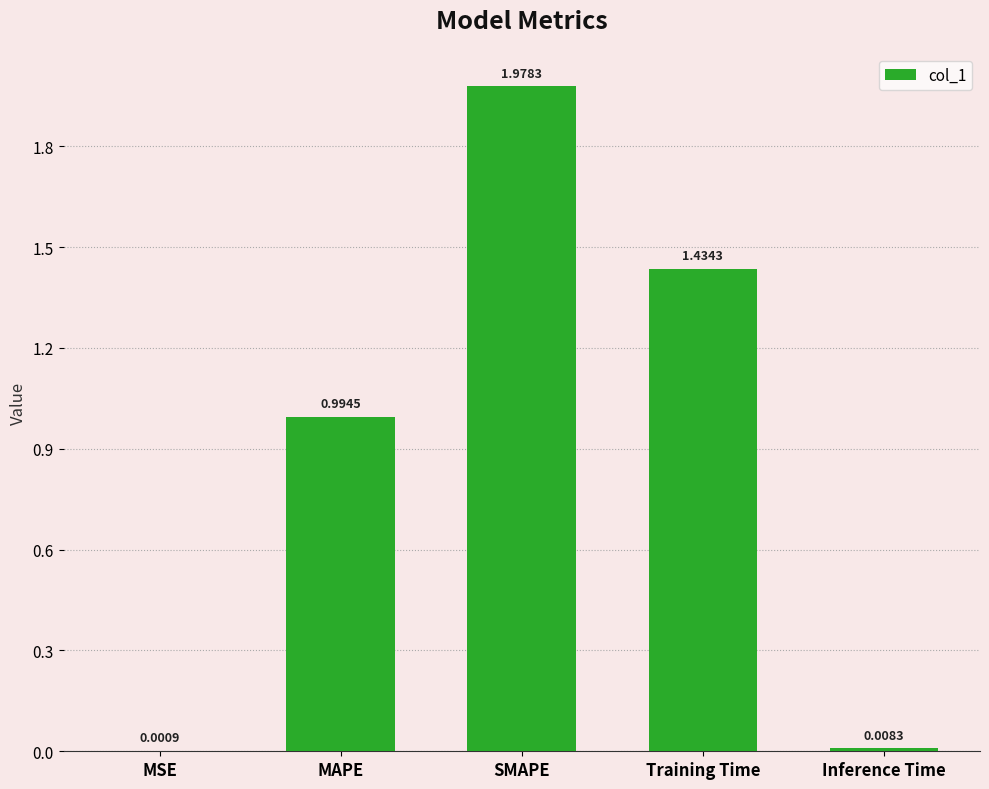

Which label corresponds to the largest value in the chart?

SMAPE